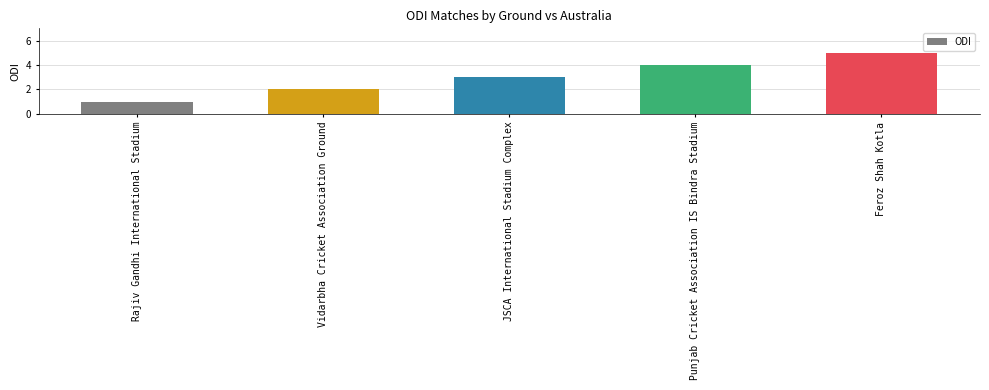

What is the value of the 2nd bar from the left?

2